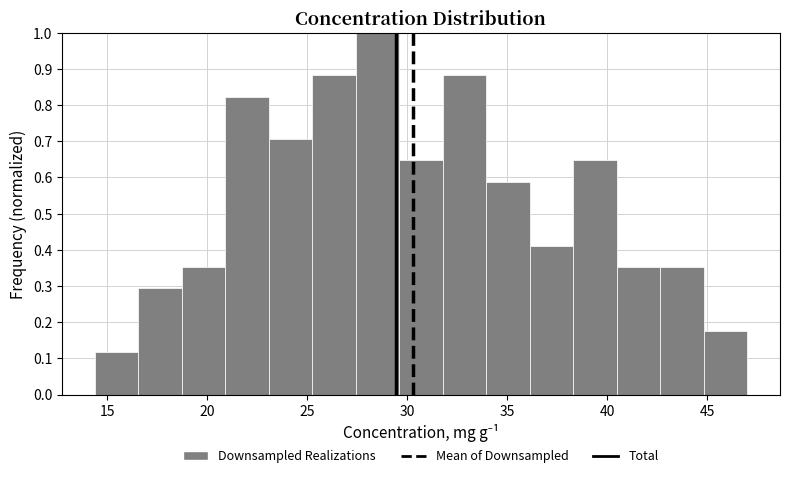

Reading left to right, transcribe this chart: for each bar, give the range it covers on the x-axis and its height. Neither the bar edges nor the heights are printed on the chart, so give them approximately, as read against the axes.

14.5 to 16.5: 0.12
16.5 to 18.5: 0.29
18.5 to 21.0: 0.35
21.0 to 23.0: 0.82
23.0 to 25.0: 0.71
25.0 to 27.5: 0.88
27.5 to 29.5: 1.00
29.5 to 32.0: 0.65
32.0 to 34.0: 0.88
34.0 to 36.0: 0.59
36.0 to 38.5: 0.41
38.5 to 40.5: 0.65
40.5 to 42.5: 0.35
42.5 to 45.0: 0.35
45.0 to 47.0: 0.18